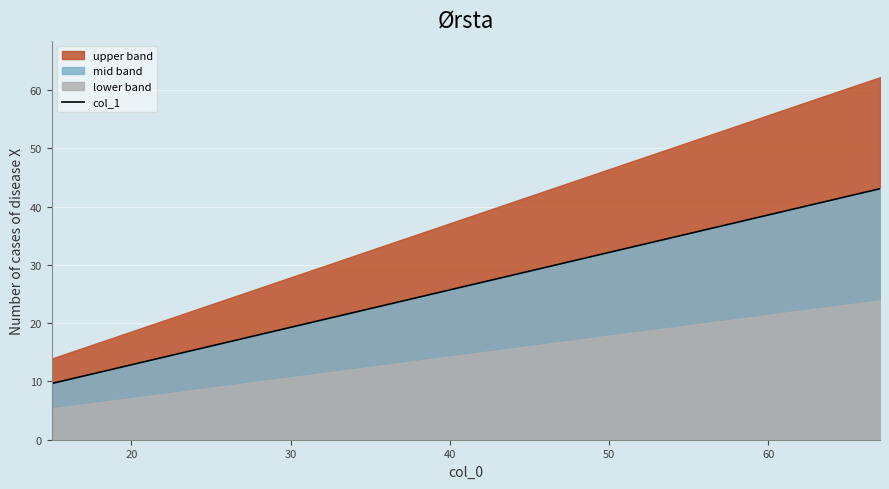

What is the lowest value of the col_1 series?

9.6